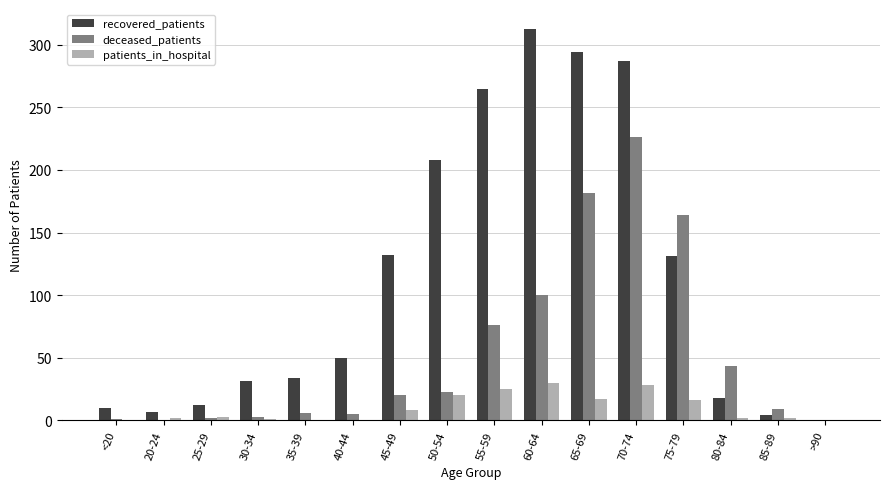

Is the value of patients_in_hospital at 40-44 greater than the value of deceased_patients at 75-79?

No